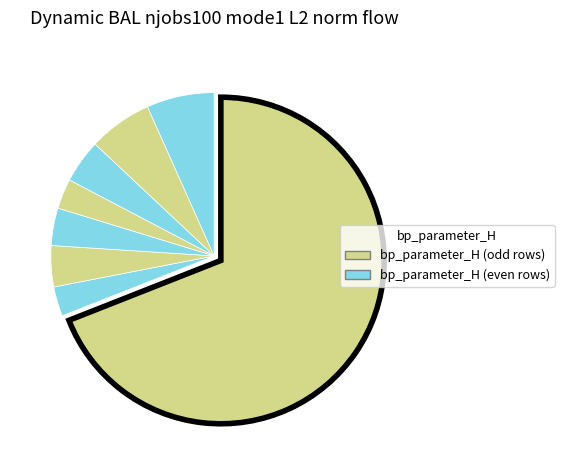

Count the number of slices in the pie.

8